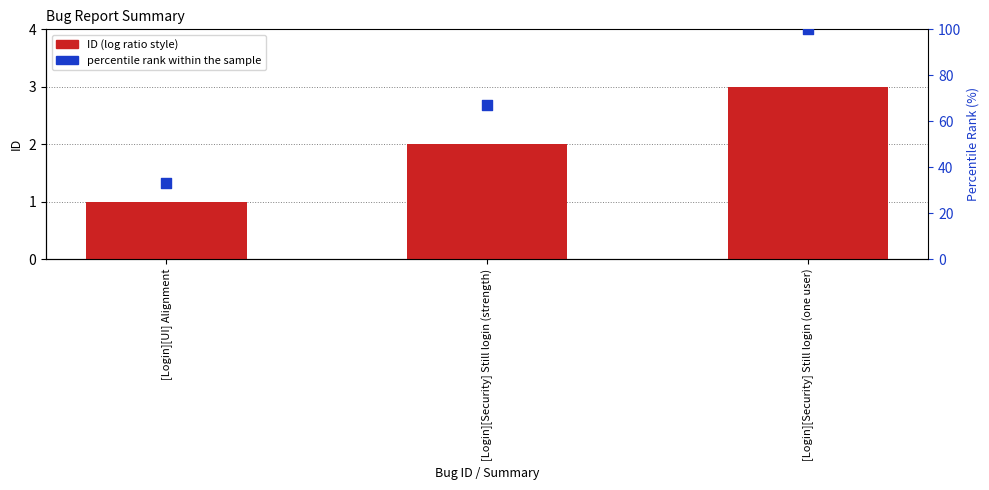

At how many categories does at least one series exceed 50?

2